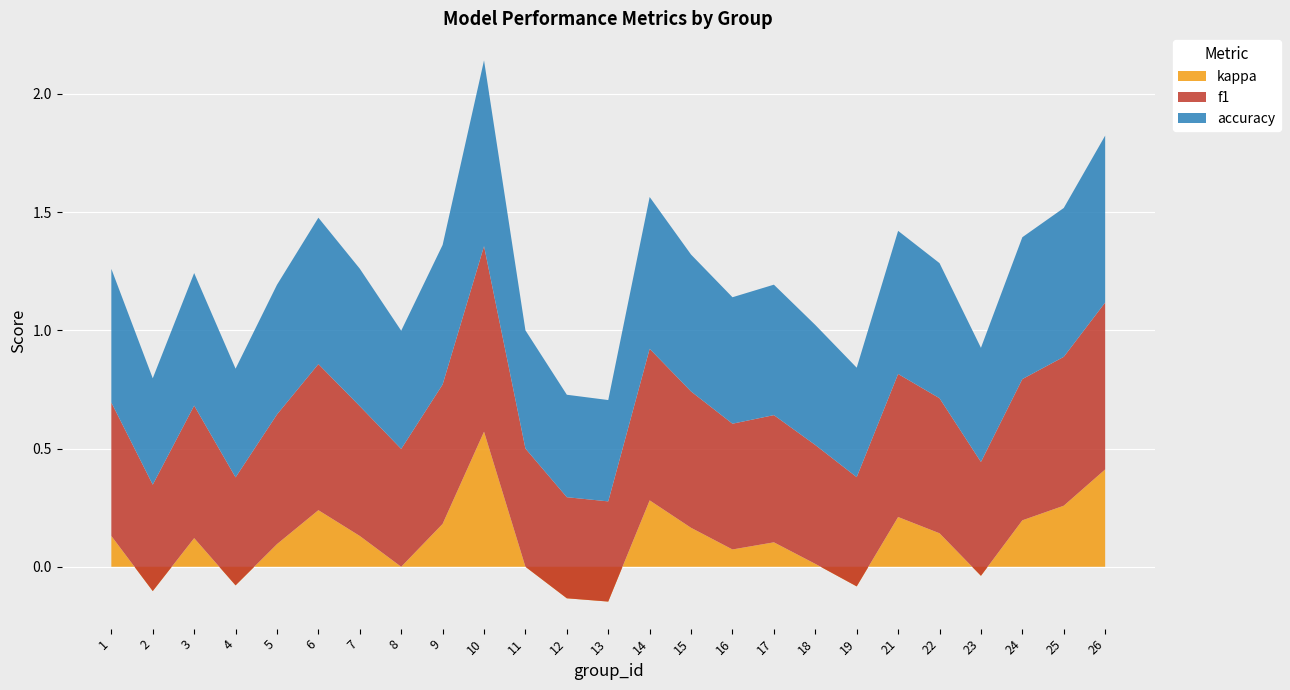

Reading left to right, list all the values displayed in this chart.

f1: 1=0.6	2=0.5	3=0.6	4=0.5	5=0.5	6=0.6	7=0.5	8=0.5	9=0.6	10=0.8	11=0.5	12=0.4	13=0.4	14=0.6	15=0.6	16=0.5	17=0.5	18=0.5	19=0.5	21=0.6	22=0.6	23=0.5	24=0.6	25=0.6	26=0.7
accuracy: 1=0.6	2=0.5	3=0.6	4=0.5	5=0.5	6=0.6	7=0.6	8=0.5	9=0.6	10=0.8	11=0.5	12=0.4	13=0.4	14=0.6	15=0.6	16=0.5	17=0.6	18=0.5	19=0.5	21=0.6	22=0.6	23=0.5	24=0.6	25=0.6	26=0.7
kappa: 1=0.1	2=-0.1	3=0.1	4=-0.1	5=0.1	6=0.2	7=0.1	8=0.0	9=0.2	10=0.6	11=0.0	12=-0.1	13=-0.1	14=0.3	15=0.2	16=0.1	17=0.1	18=0.0	19=-0.1	21=0.2	22=0.1	23=-0.0	24=0.2	25=0.3	26=0.4